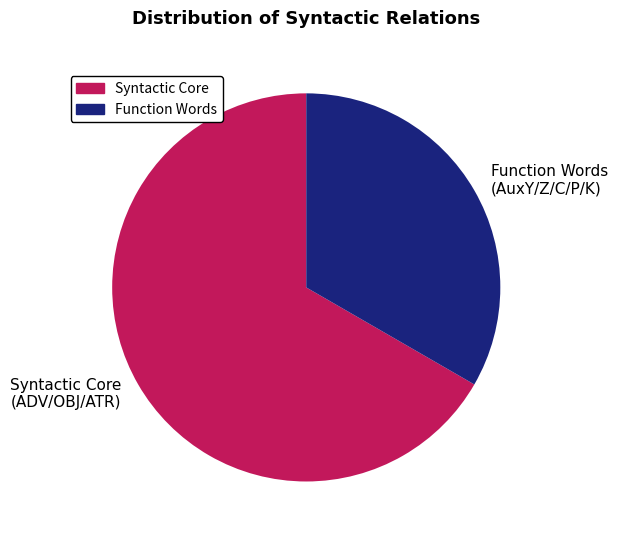

The Function Words (AuxY/Z/C/P/K) slice represents 39% of the pie. True or false?

False